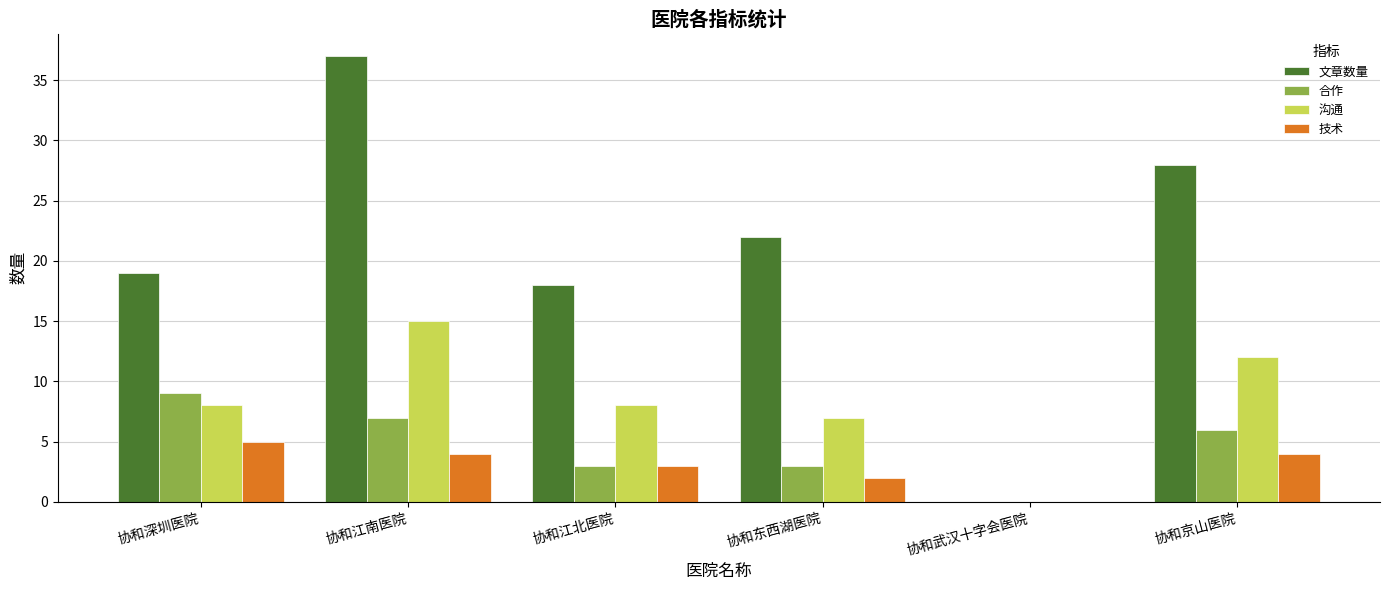

What are all the series names shown in the legend?

文章数量, 合作, 沟通, 技术